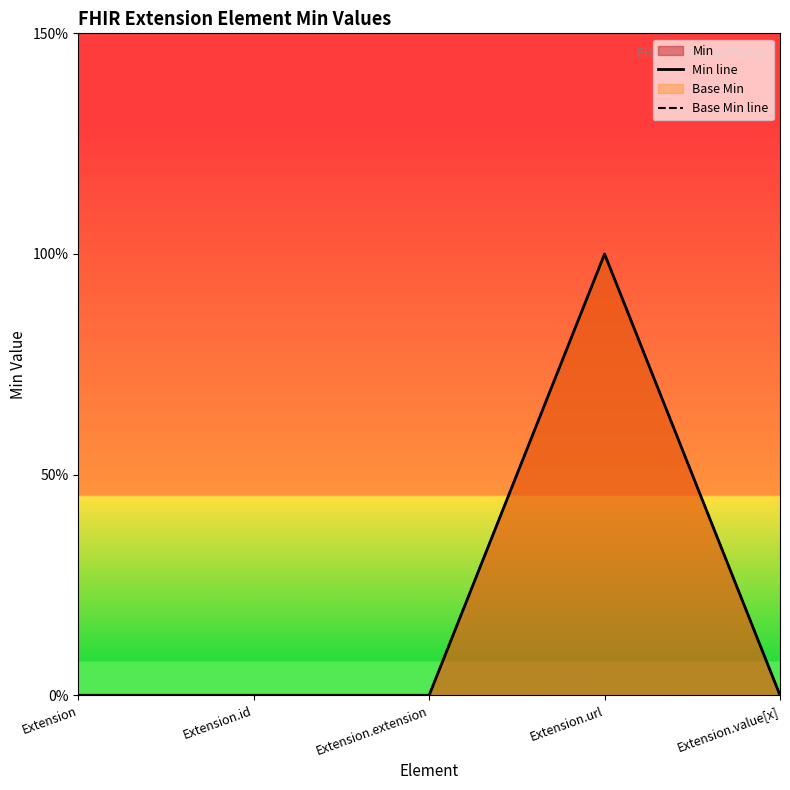

What position from the right is Extension?

5